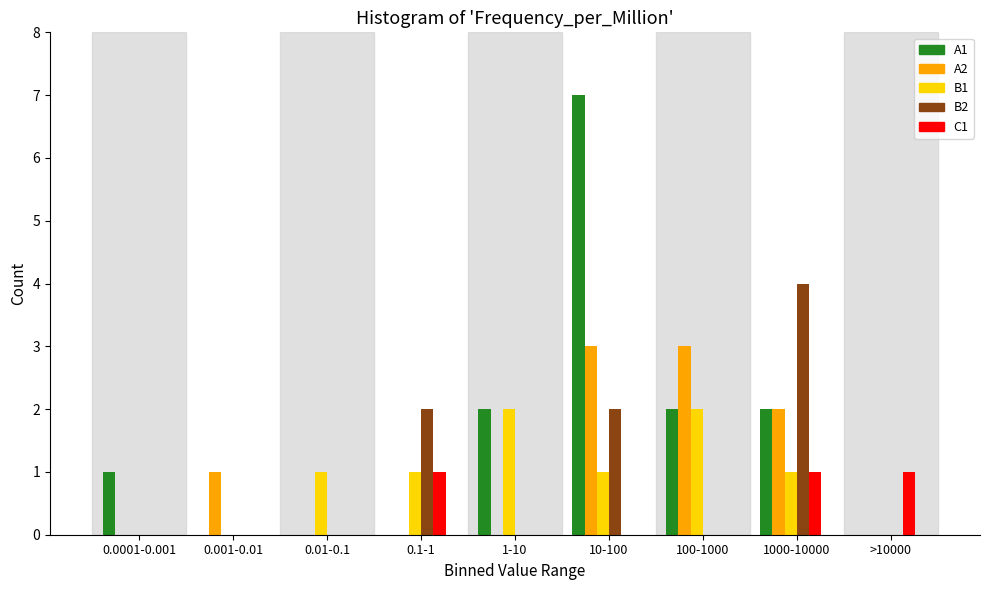

The C1 series shows 0 at 0.1-1. True or false?

False